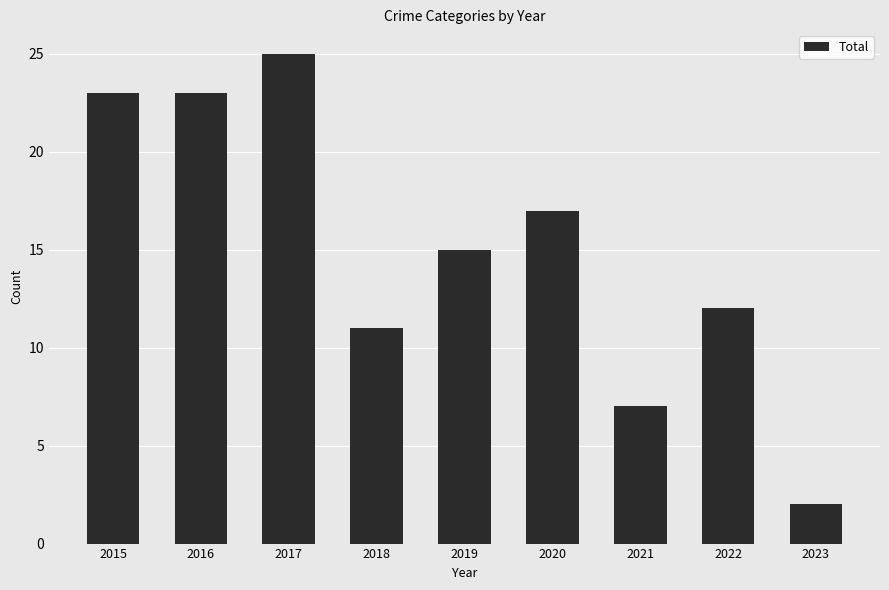

Where is the data nearest to the value 13?

2022